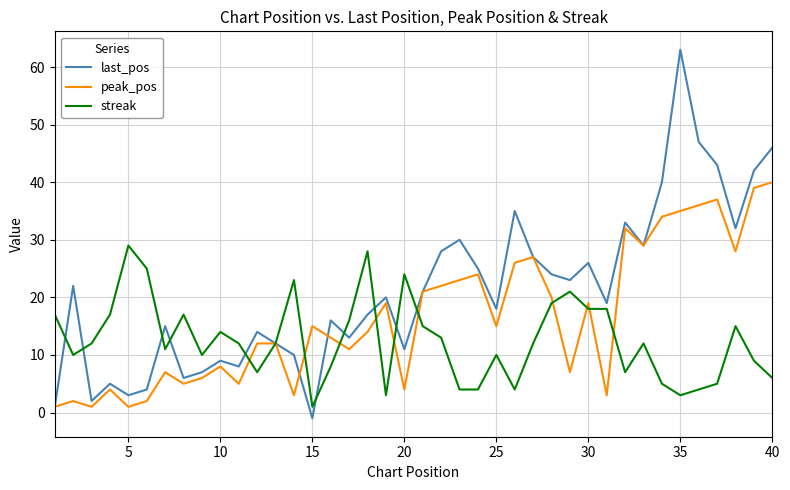

What is the maximum value shown in the chart?

63